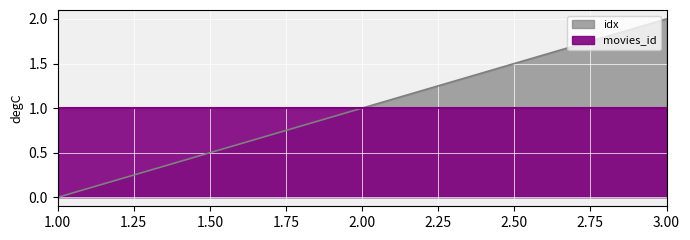

What is the difference between the maximum and minimum values?

2